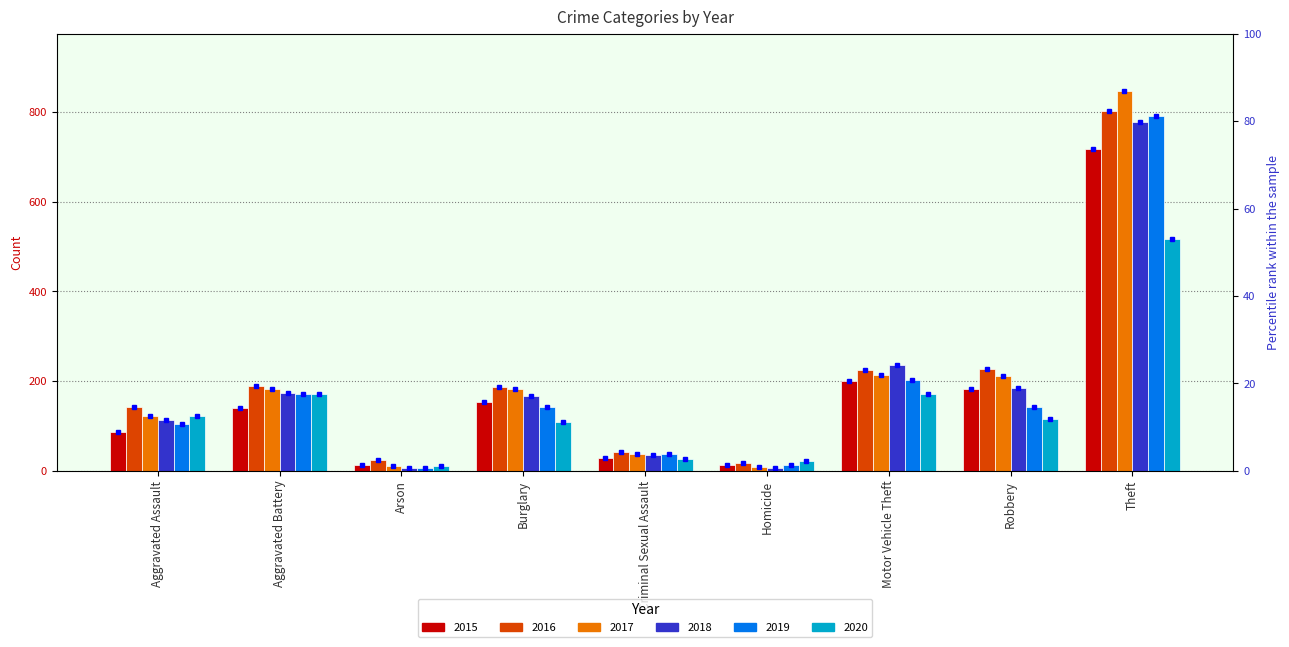

How many data points in 2017 are above 181?

4